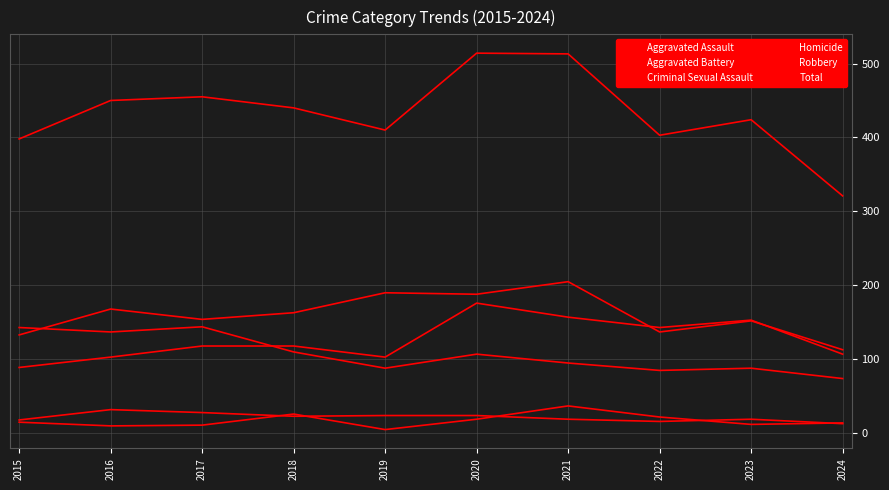

Does the chart have visible grid lines?

Yes